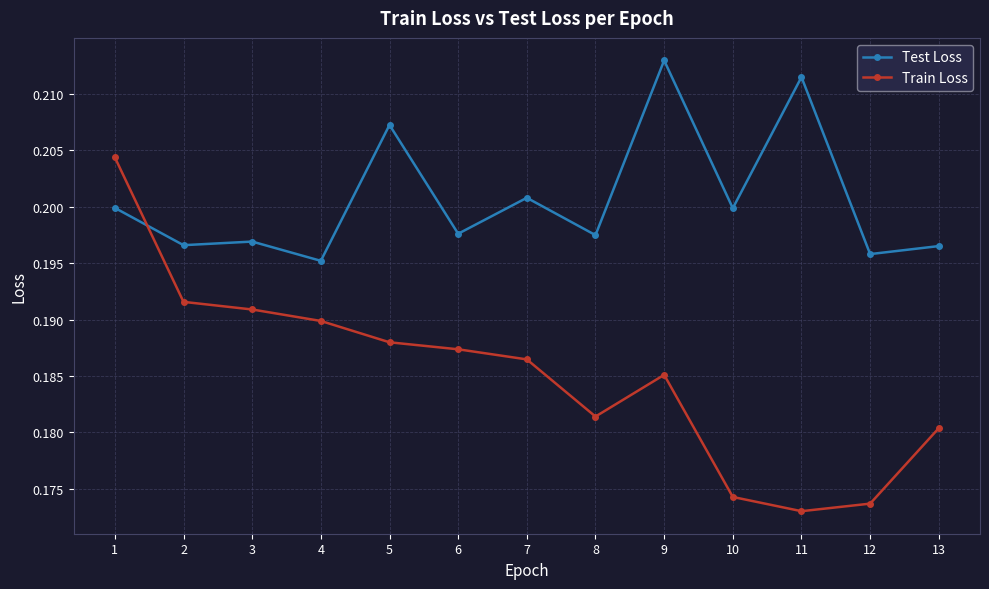

Does the chart display data point markers on the line(s)?

Yes